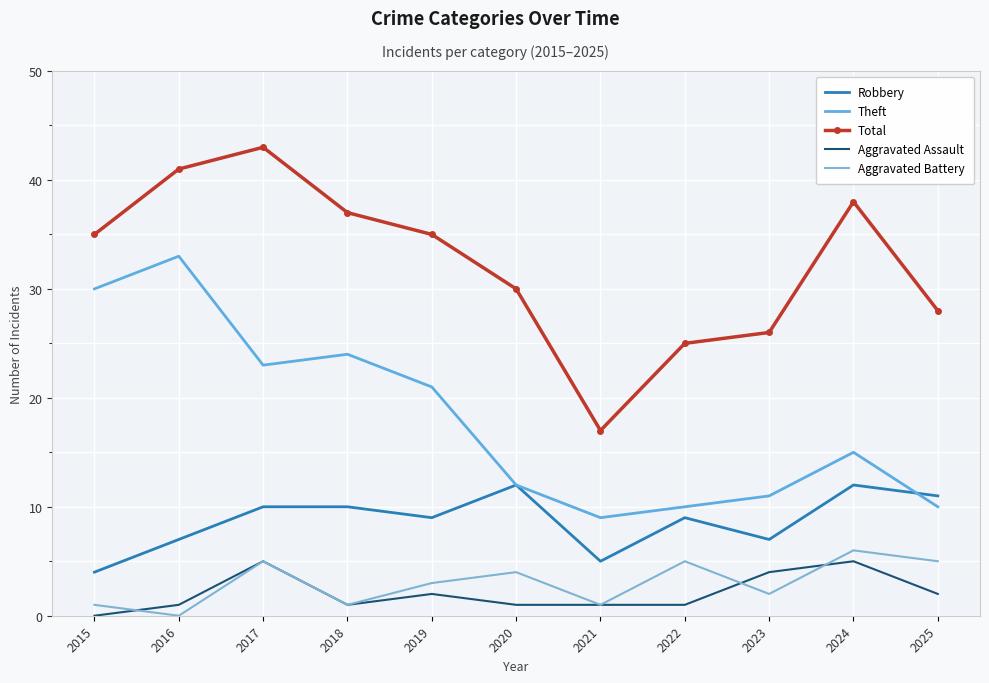

How many lines are shown in the chart?

5